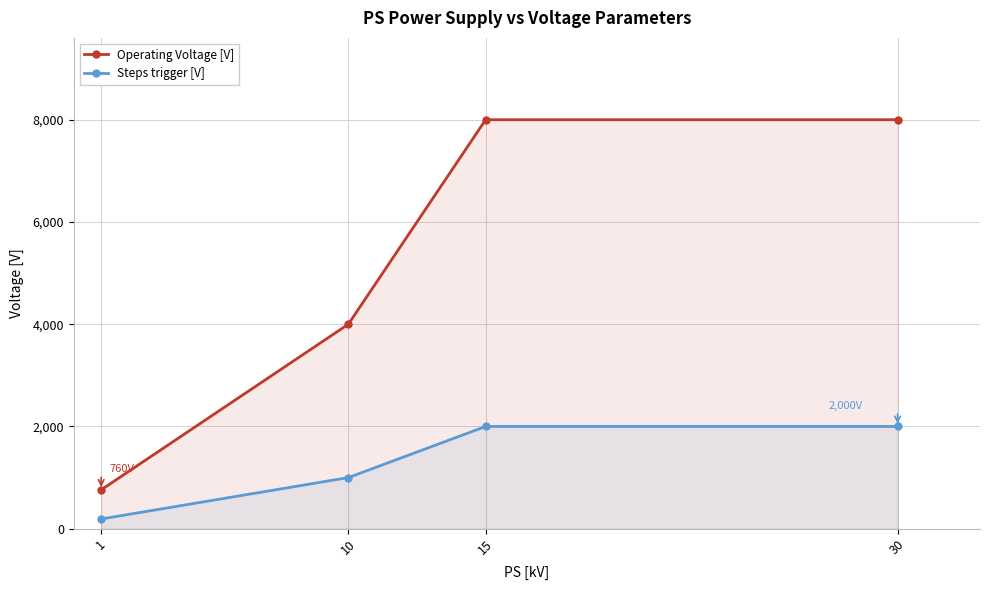

Is it true that Steps trigger [V] equals 190 at 1?

True